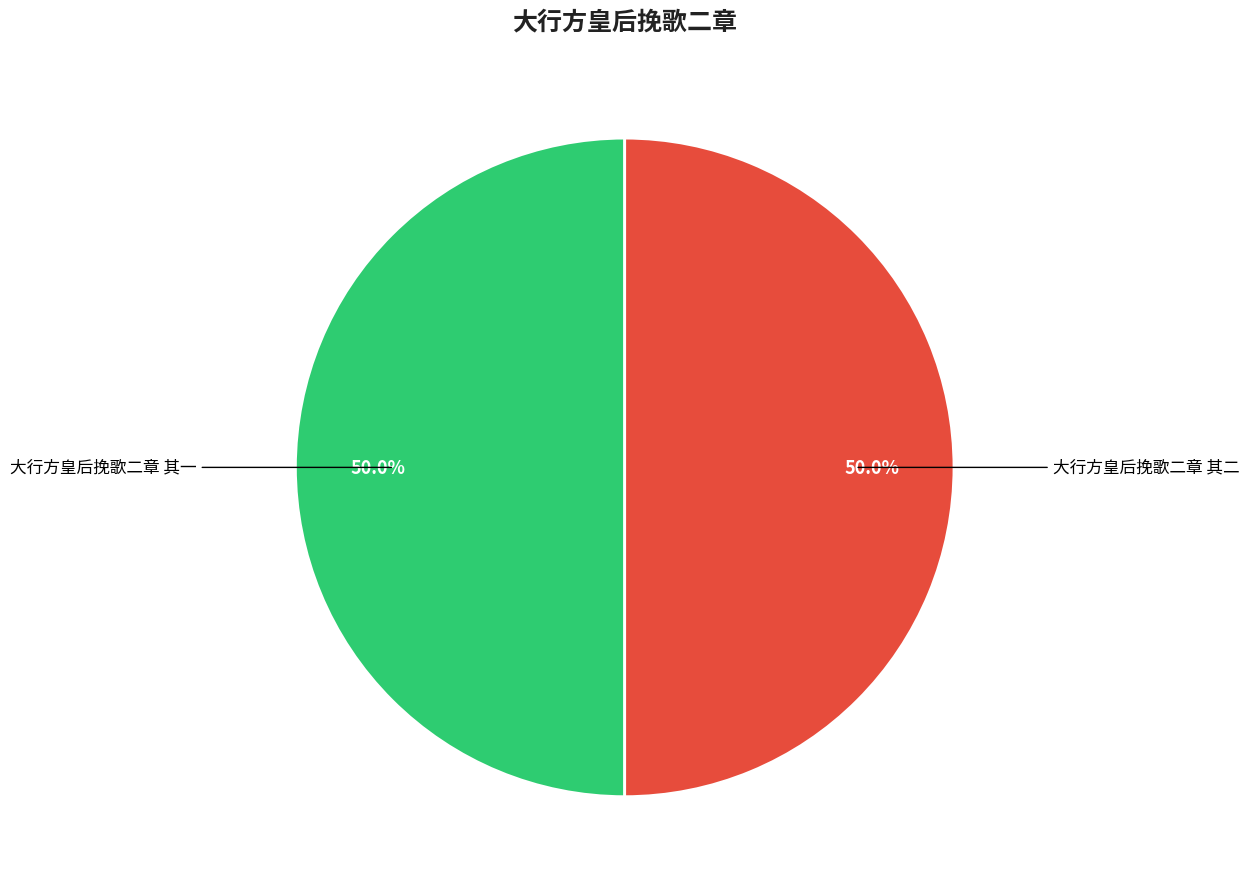

What is the ratio of the value at 大行方皇后挽歌二章 其二 to the value at 大行方皇后挽歌二章 其一?

1.0